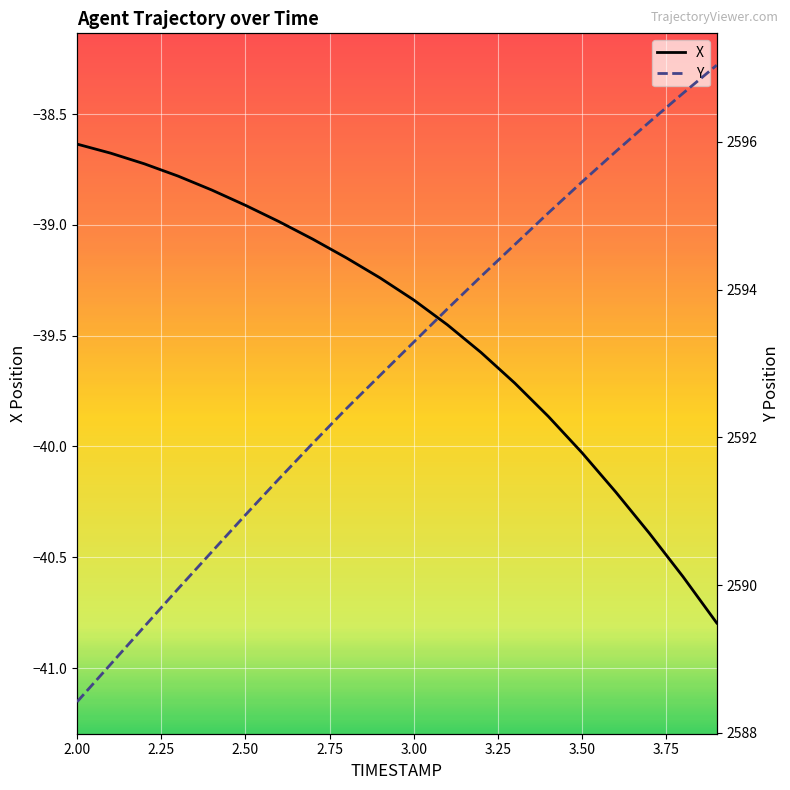

True or false: Y and X cross at least once.

False